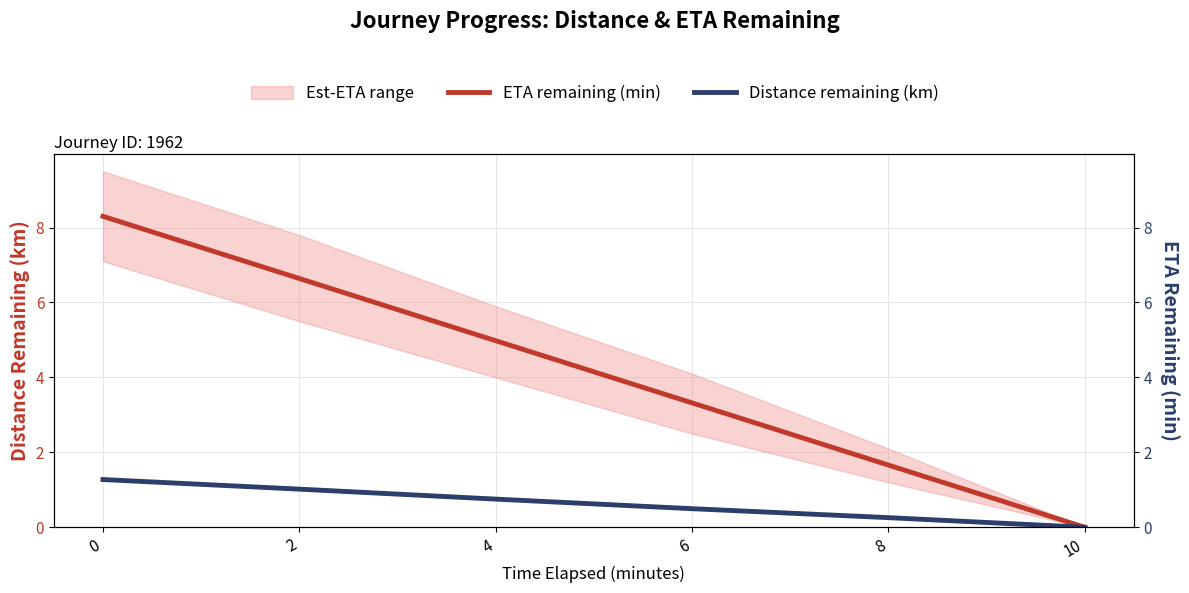

Between 10 and 6, which is larger?

6